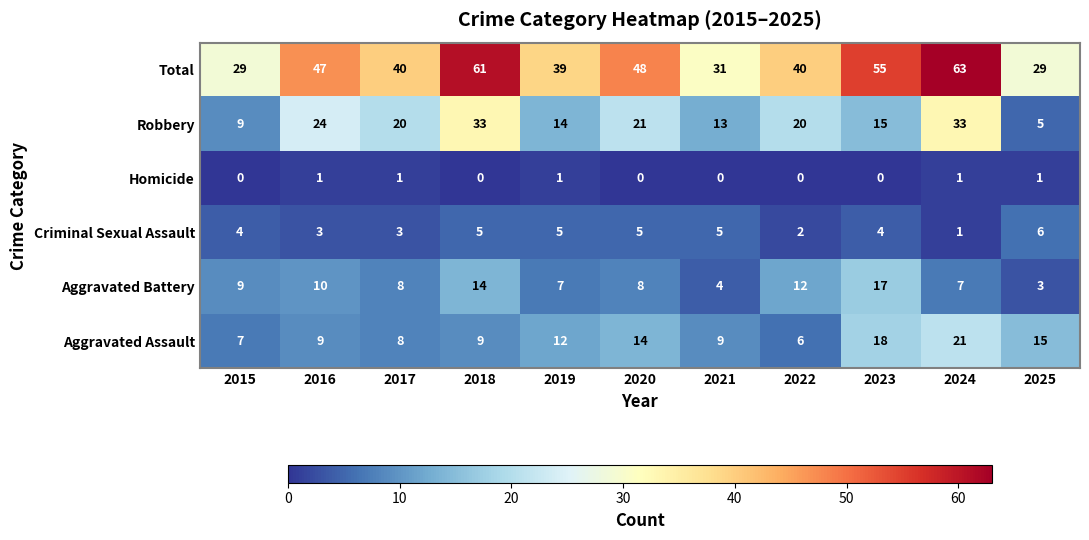

Where does the Total series first go above 40?

2016